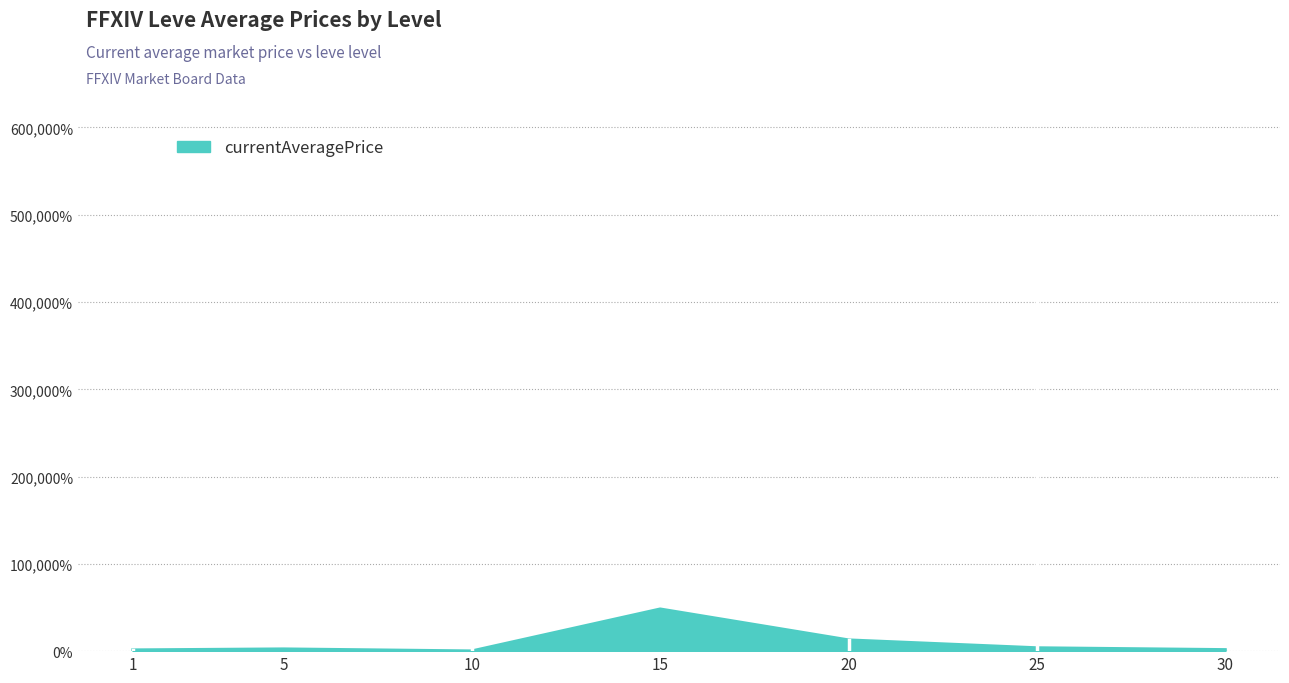

Where is the data nearest to the value 24418?

20